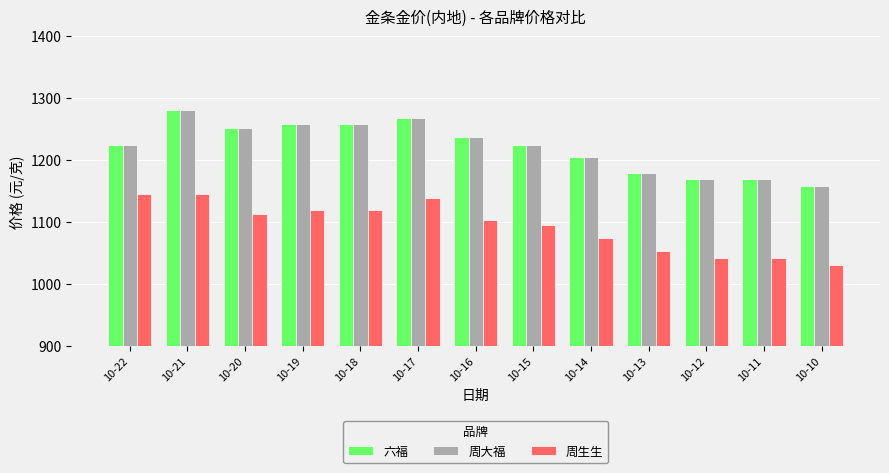

What is the difference between the highest and lowest values at 10-13?

127